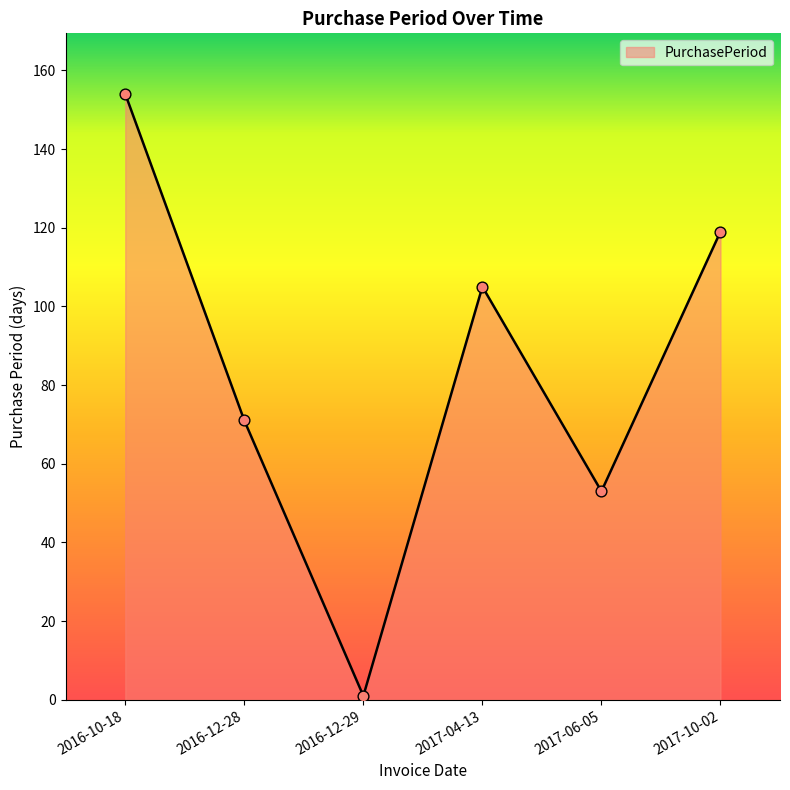

What is the change in value from 2016-10-18 to 2016-12-28?

-83